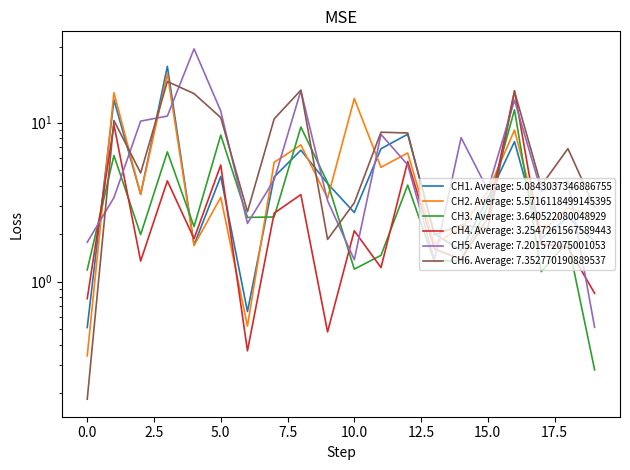

True or false: CH1 and CH6 intersect in this chart.

True